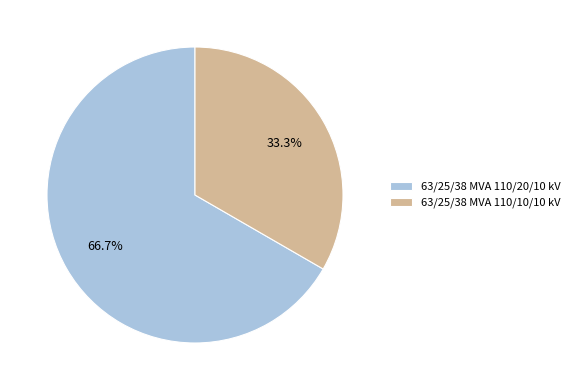

To the nearest percent, what is the combined percentage of 63/25/38 MVA 110/10/10 kV and 63/25/38 MVA 110/20/10 kV?

100%